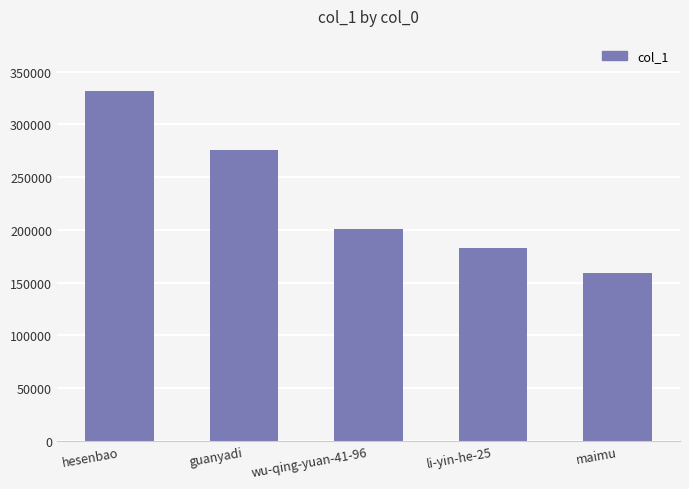

Where is the data nearest to the value 245210?

guanyadi